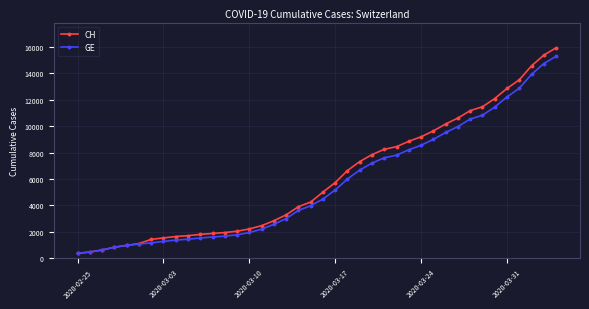

Which series has the largest range (max minus min)?

CH